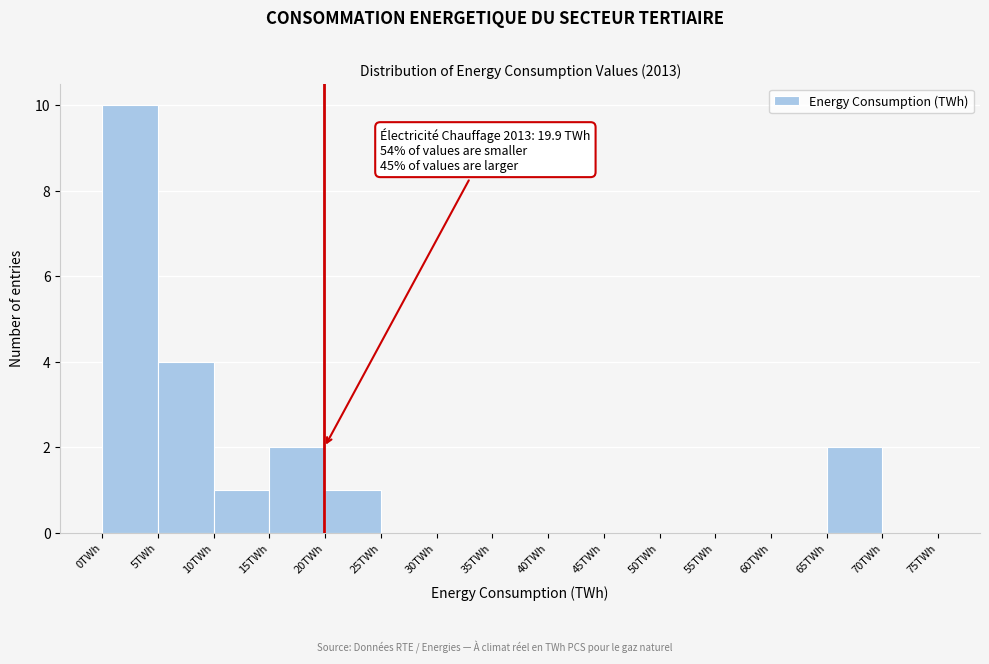

Over which range of the x-axis is the bar tallest?

0 to 5